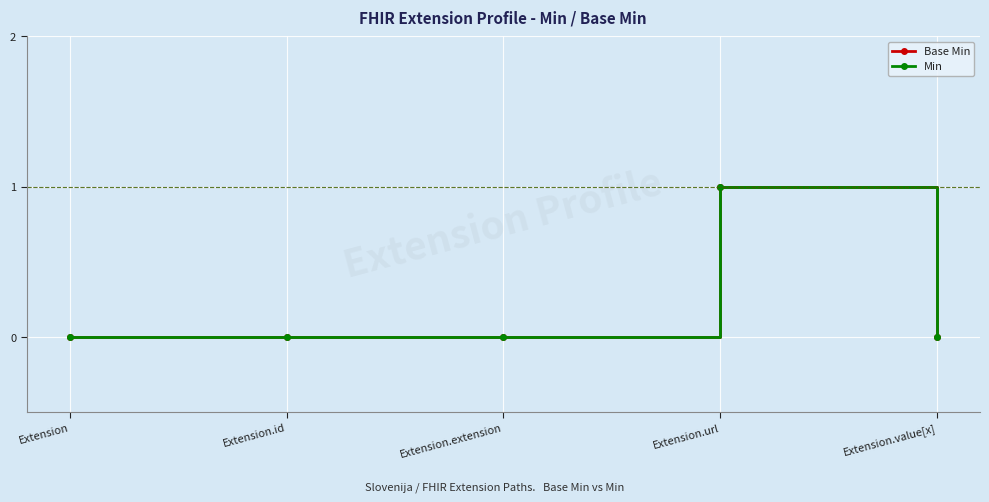

The Base Min series shows 0 at Extension.extension. True or false?

False